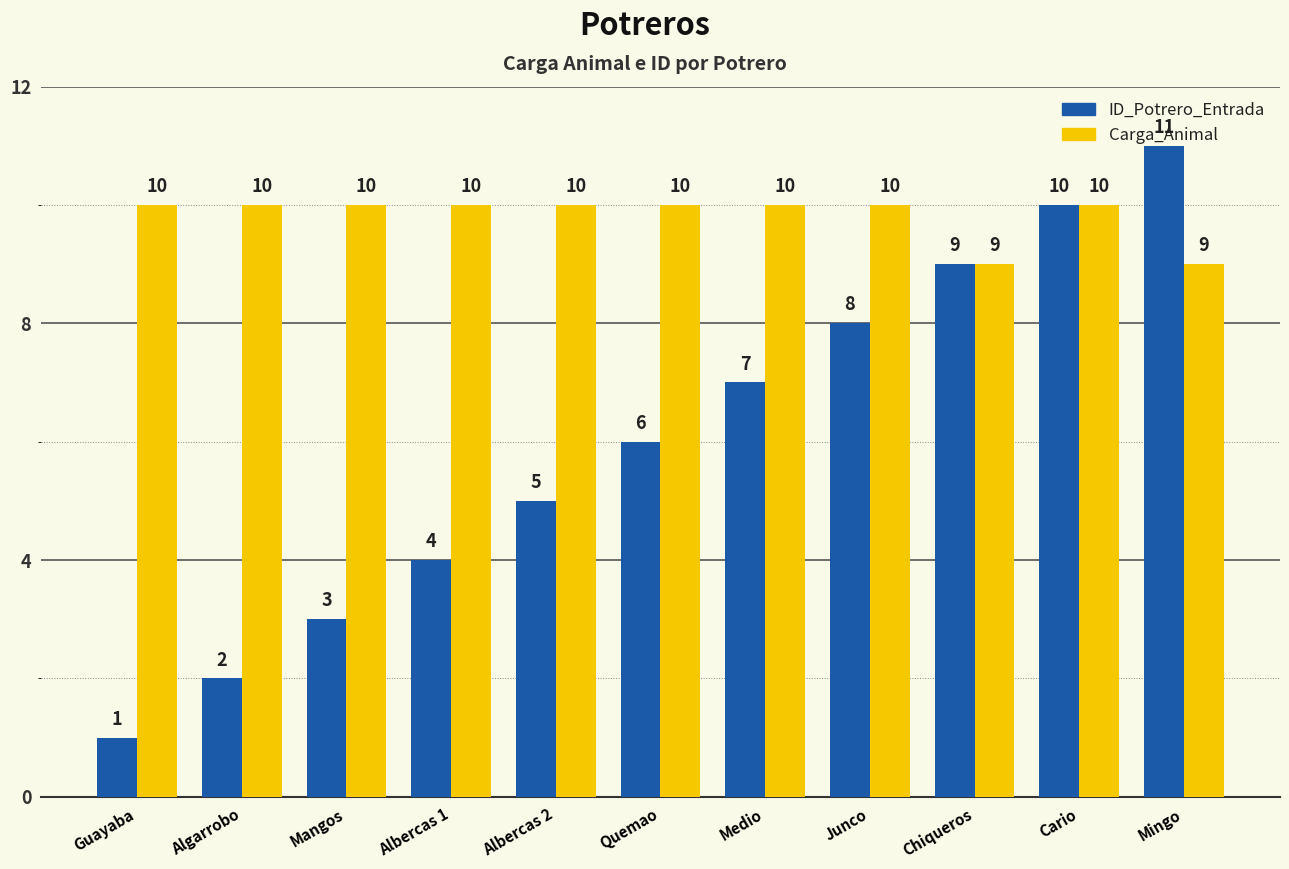

How many ID_Potrero_Entrada values are between 3 and 9?

7